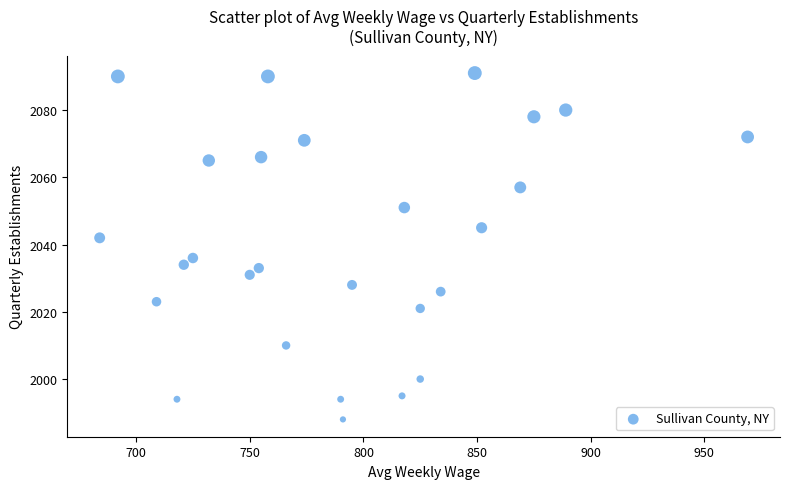

What is the range of X values (max minus min)?

285